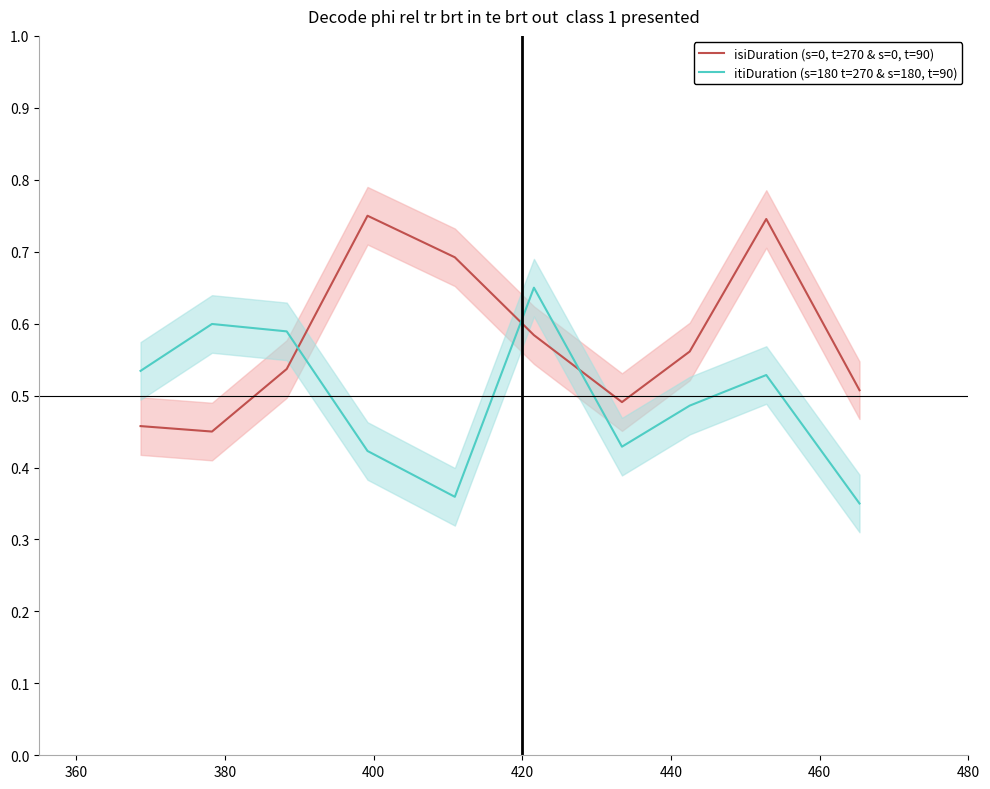

How many lines are shown in the chart?

2